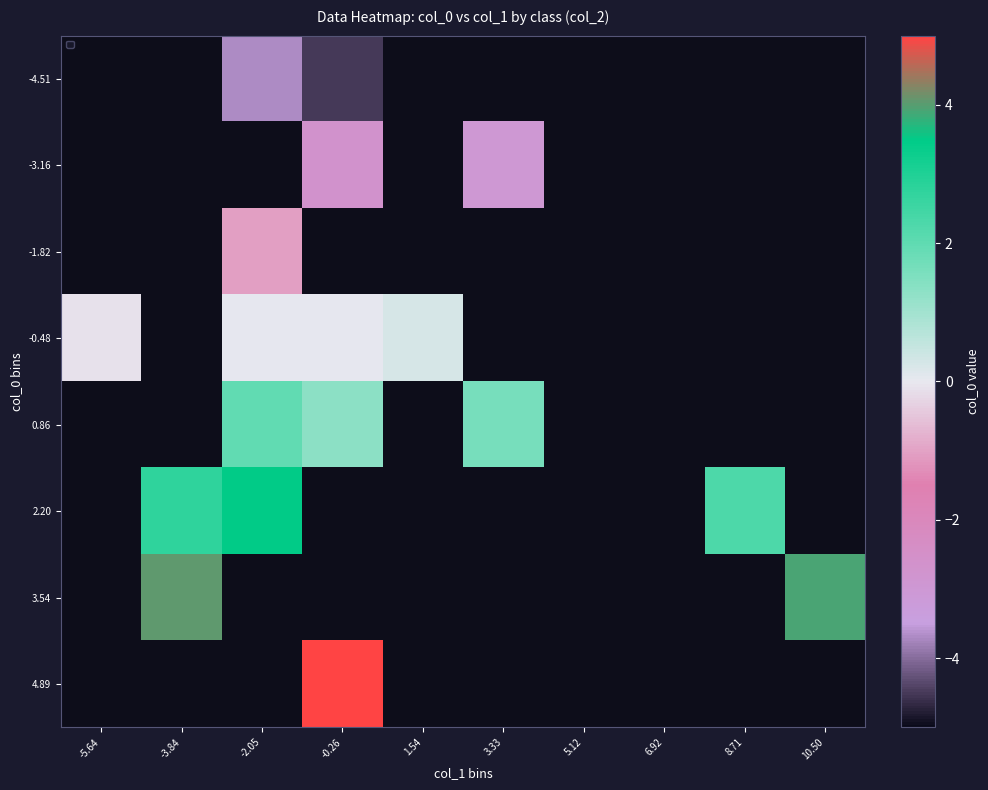

List the series in order of their overall mean, lowest first.

-4.51, -3.16, -1.82, -0.48, 0.86, 2.20, 3.54, 4.89